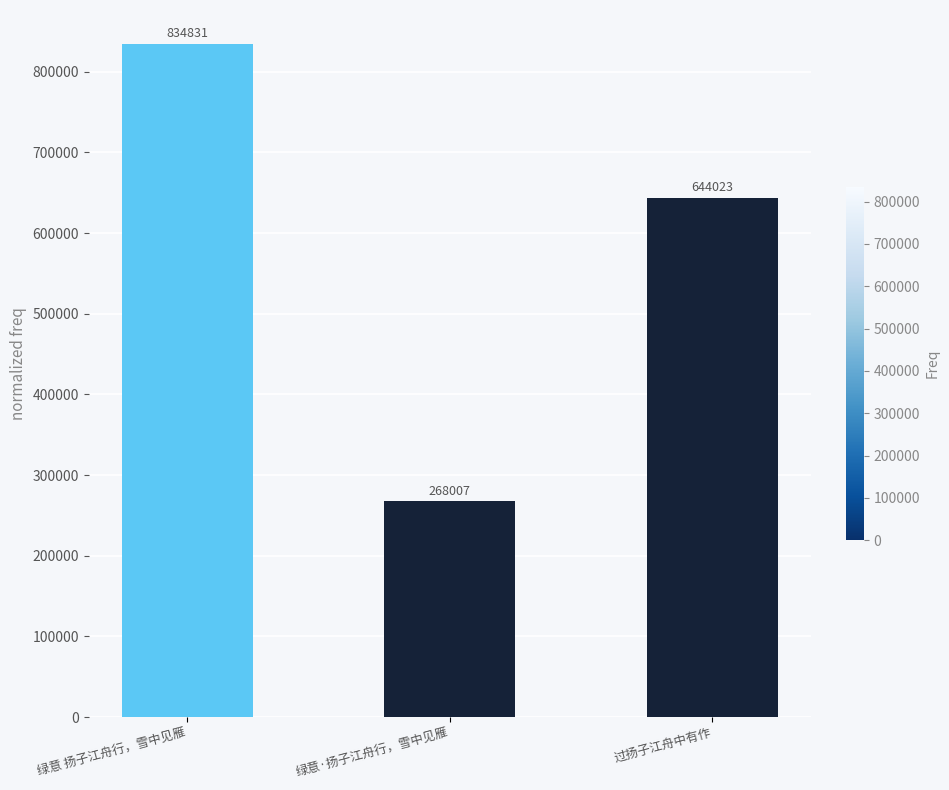

The value at 过扬子江舟中有作 is 216562. True or false?

False